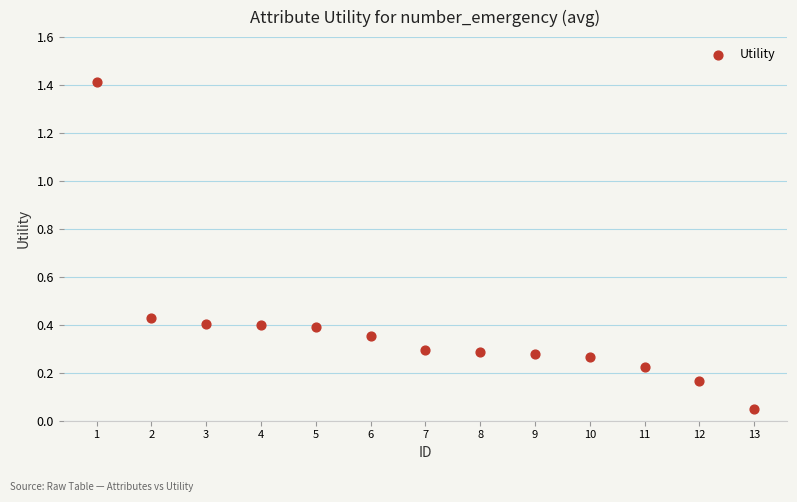

What is the range of X values (max minus min)?

12.0